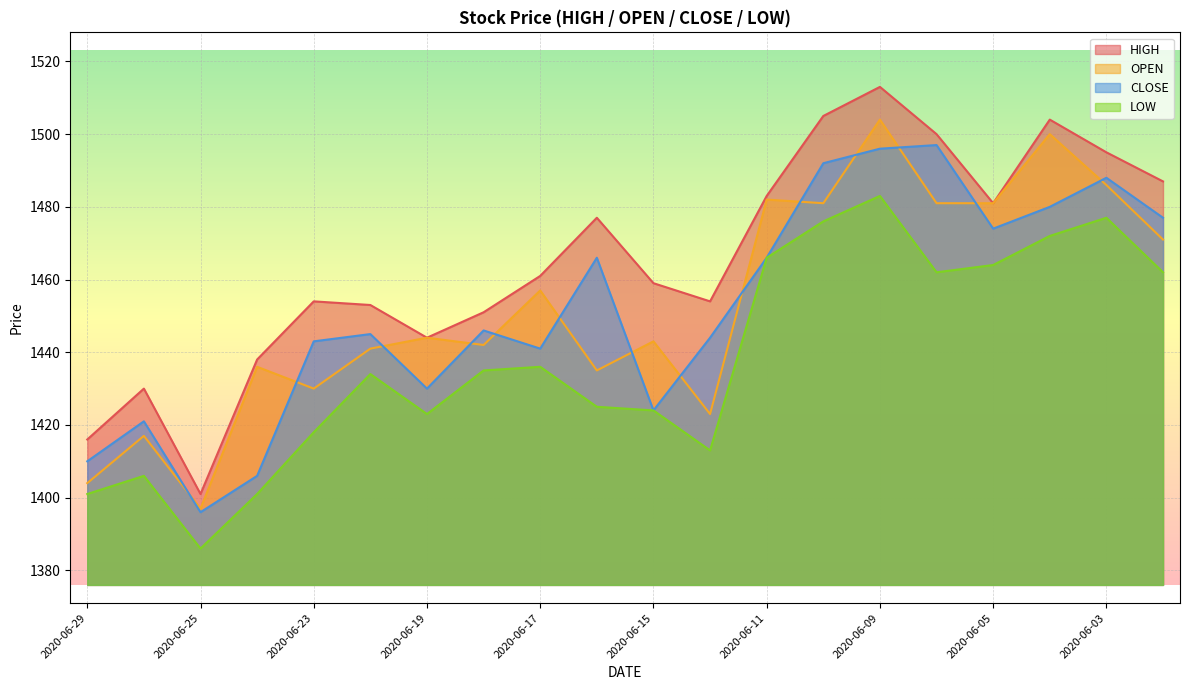

Between 2020-06-02 and 2020-06-19, which is larger?

2020-06-02